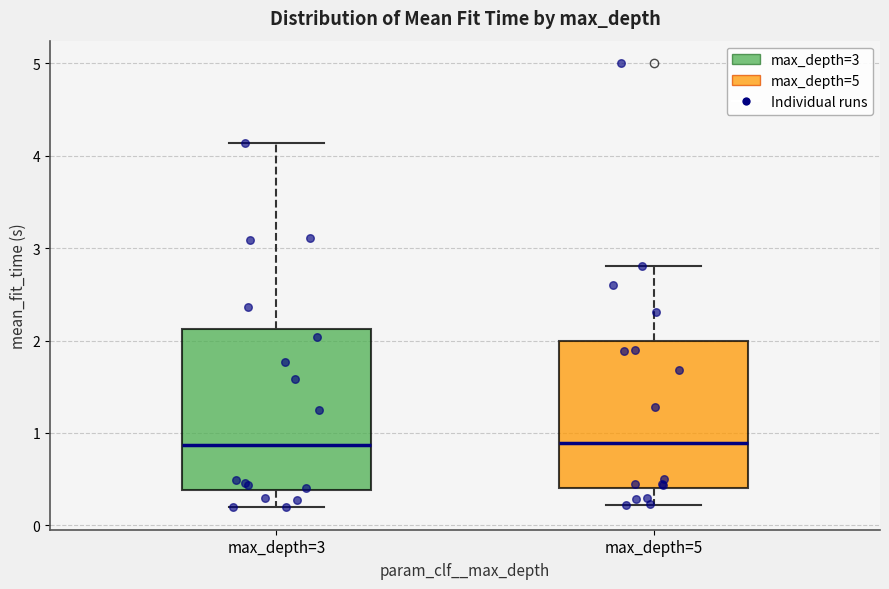

Reading left to right, read every box against the y-axis: the position of its median line, the range the box covers, and the ends of its whiskers. The values are not printed on the chart, so give them approximately, as read against the axis.

max_depth=3: median 0.9, box 0.4 to 2.1, whiskers 0.2 to 4.1
max_depth=5: median 0.9, box 0.4 to 2.0, whiskers 0.2 to 2.8